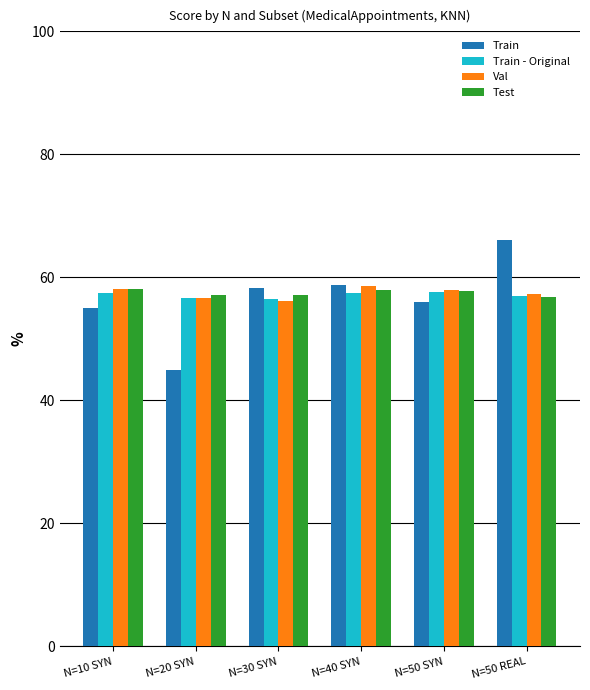

At how many categories does at least one series exceed 47?

6